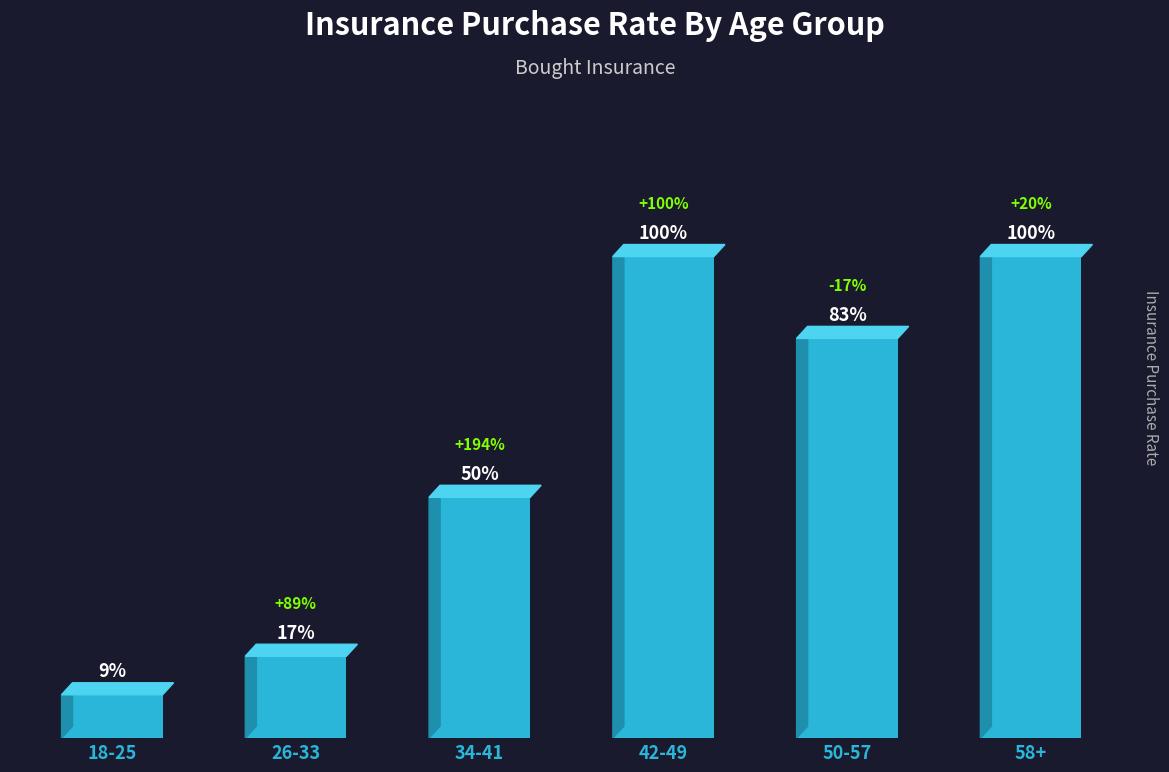

What is the minimum value shown in the chart?

0.1